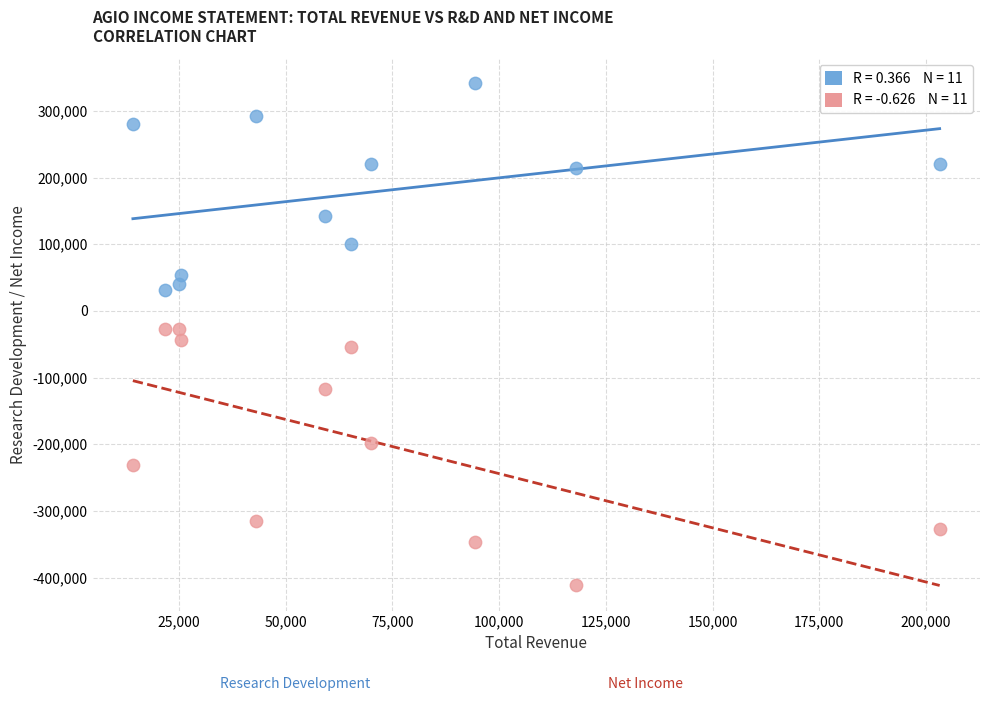

Across all data points, what is the range of Y values (max minus min)?

752800